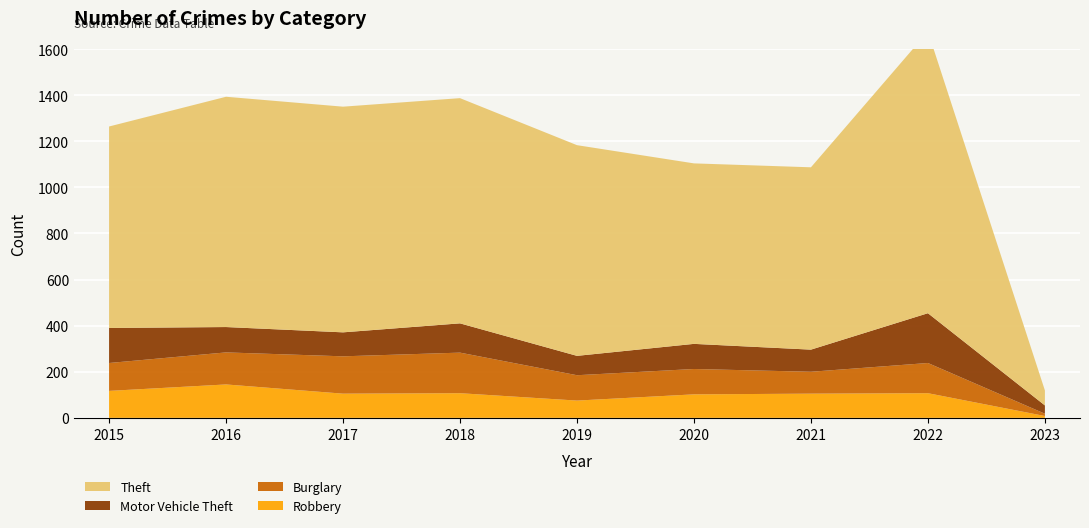

Reading left to right, list all the values displayed in this chart.

Theft: 874	999	979	977	914	783	791	1222	65
Burglary: 121	139	162	176	110	110	95	131	10
Motor Vehicle Theft: 152	110	104	127	84	109	96	216	36
Robbery: 117	145	105	107	75	102	105	107	8